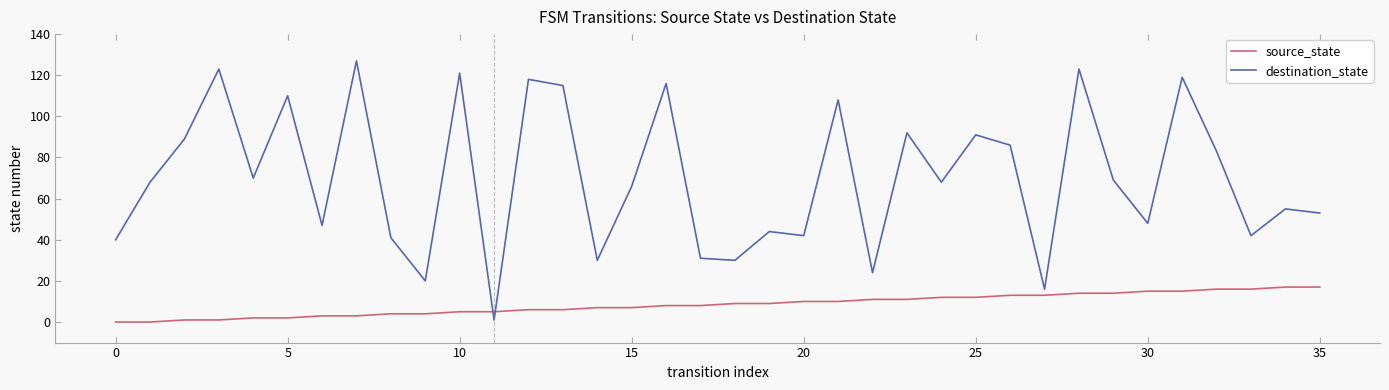

Rank the series by their maximum value, from highest to lowest.

destination_state, source_state